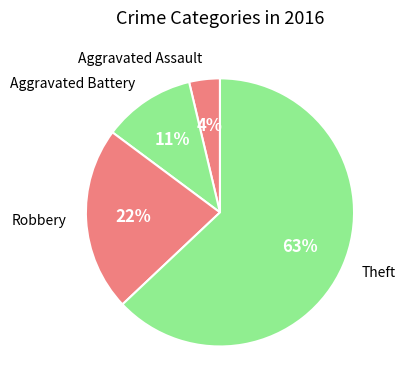

To the nearest percent, what is the difference between the largest and smallest slice percentages?

59%